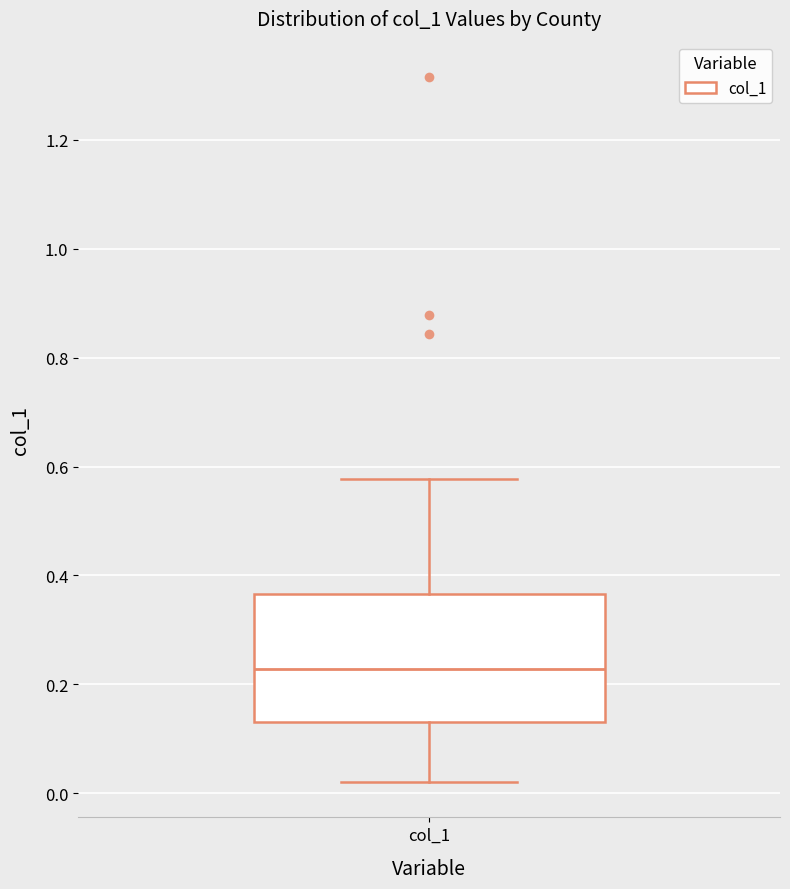

Read this box plot against the y-axis: the position of the median line, the range covered by the box, and the ends of both whiskers. The values are not printed on the chart, so give them approximately, as read against the axis.

median 0.22, box 0.14 to 0.36, whiskers 0.02 to 0.58